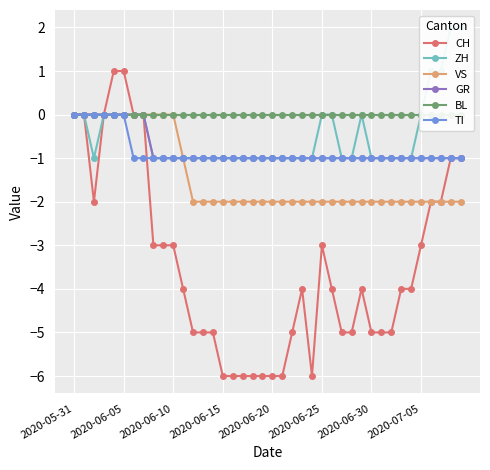

The value of VS at 2020-06-25 is -2. True or false?

True